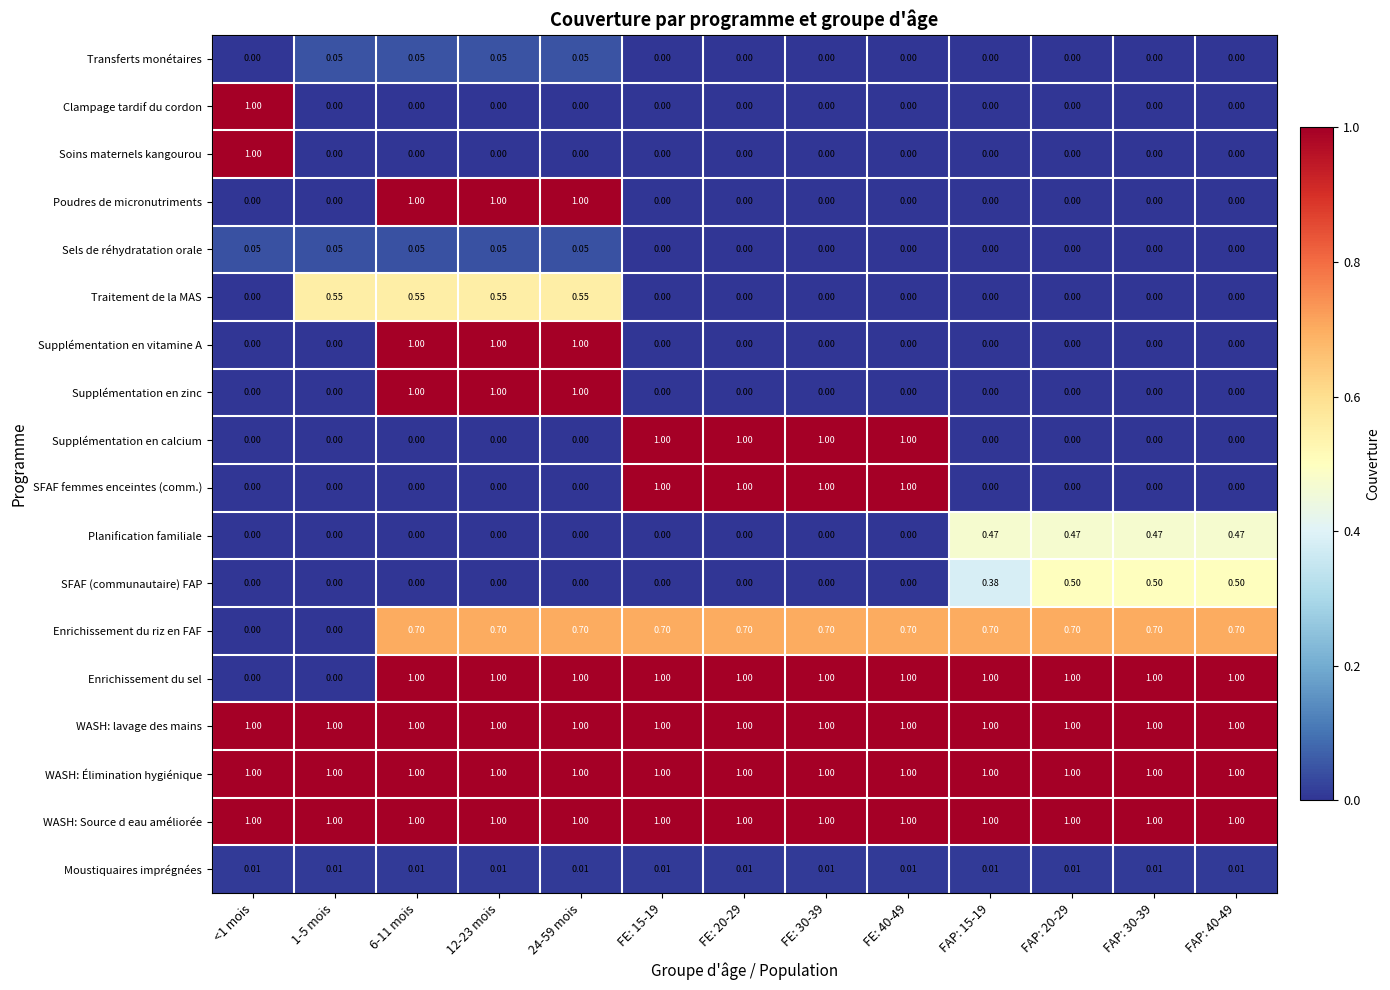

Is the value of Traitement de la MAS at FAP: 30-39 greater than the value of Planification familiale at FAP: 30-39?

No